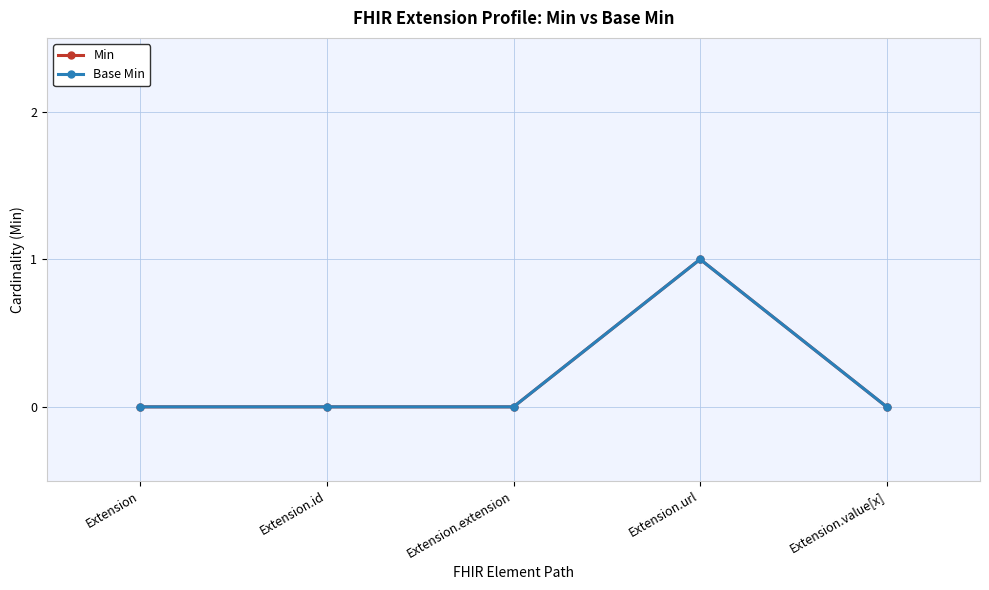

What is the sum of all Min values?

1